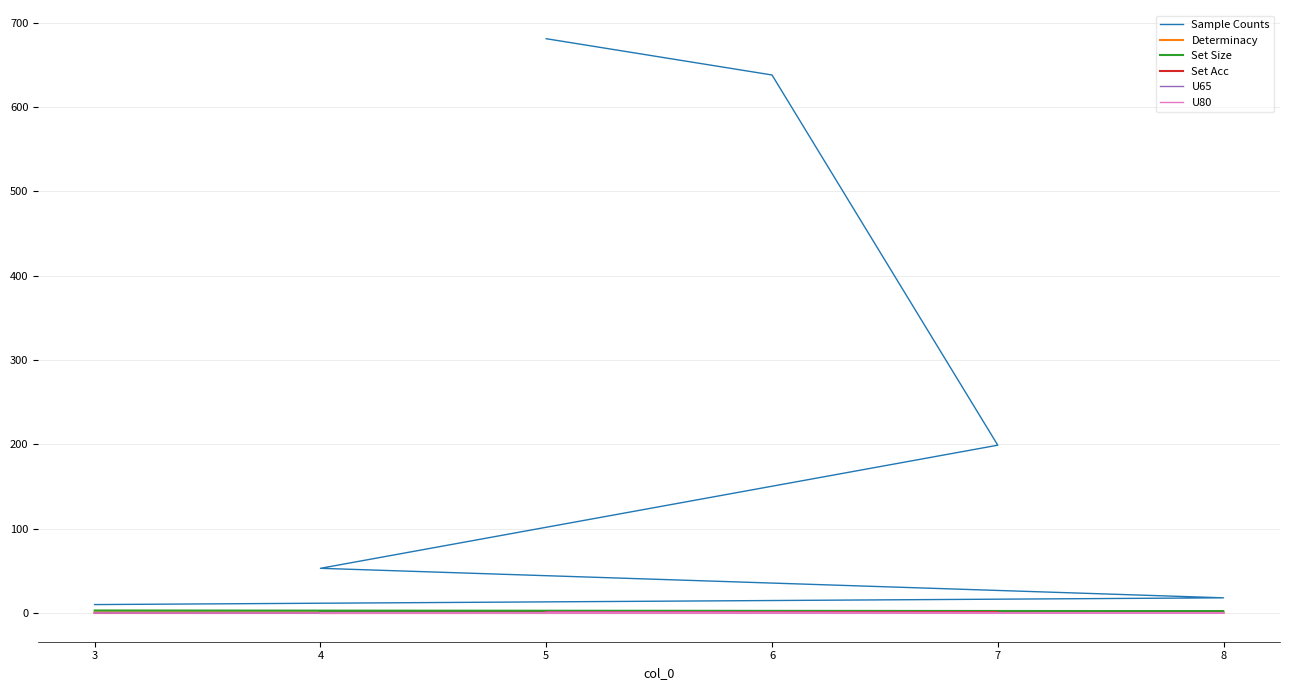

True or false: U65 and Set Size cross at least once.

False